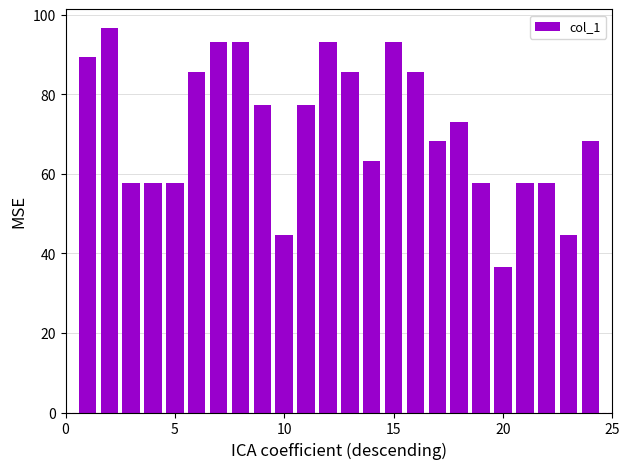

What is the difference between the maximum and second lowest values?

51.9